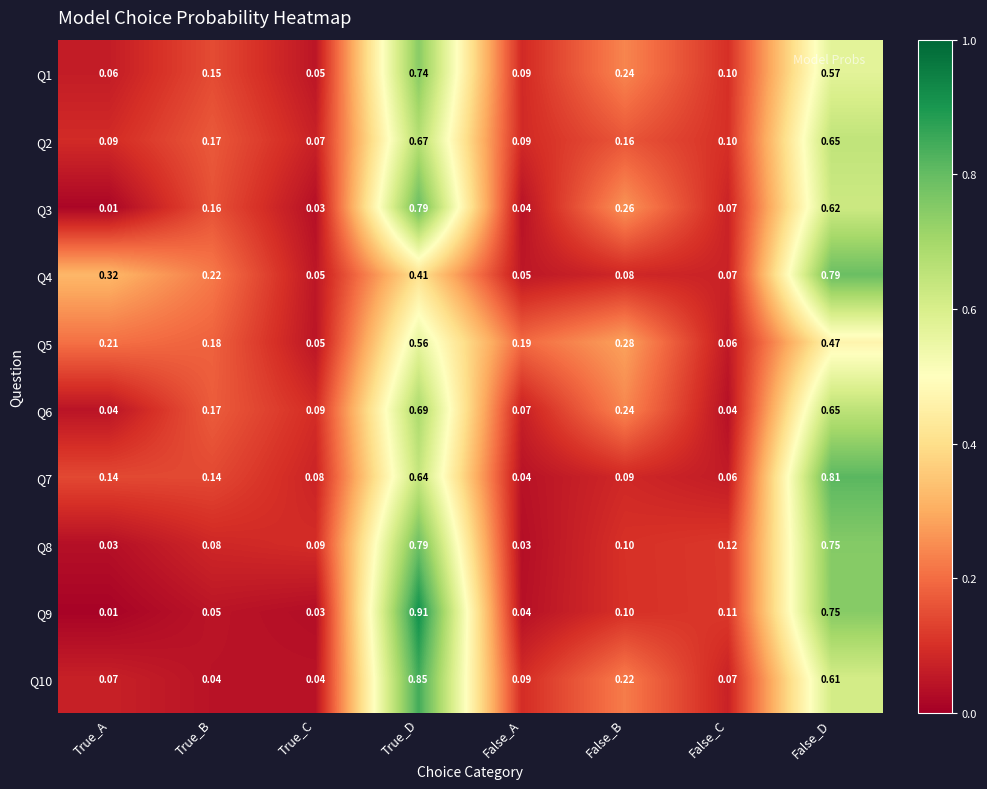

Is the value of Q10 at False_B greater than the value of Q5 at True_A?

Yes